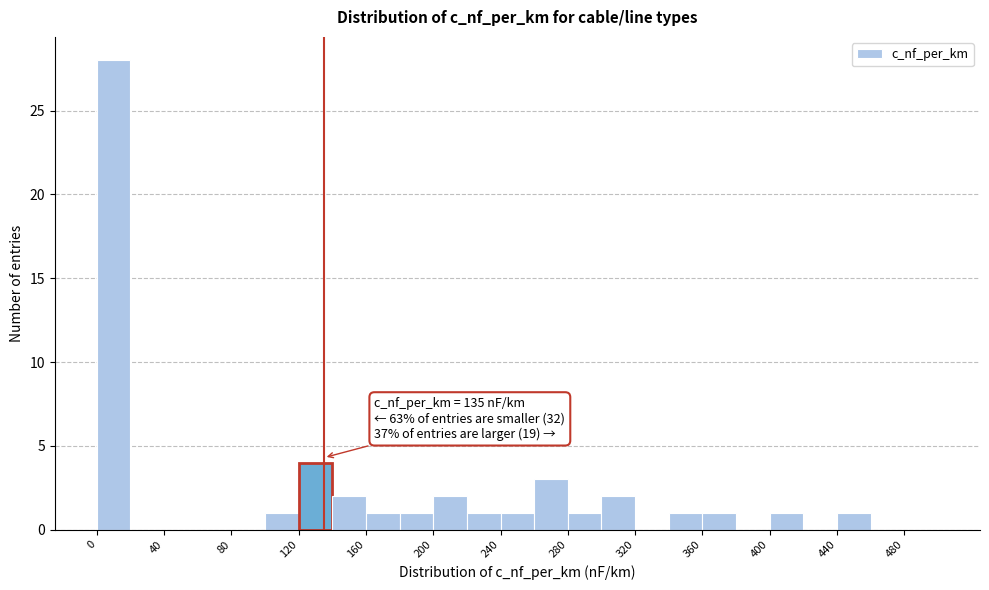

Which range on the x-axis has the tallest bar?

0 to 20